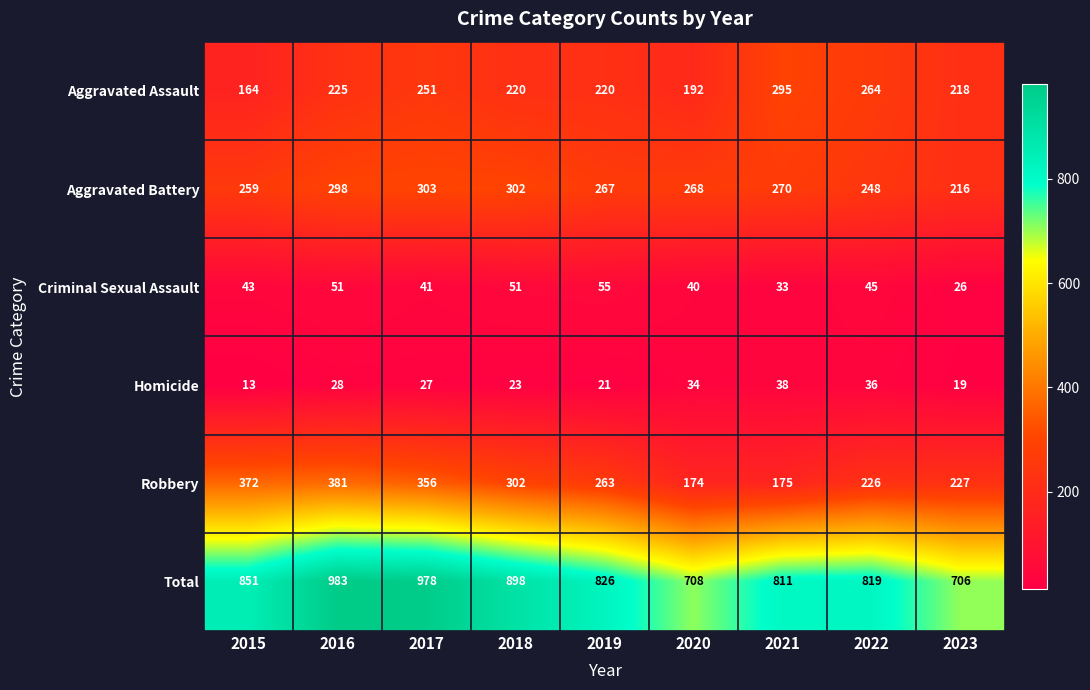

What is the sum of the Homicide values at 2023 and 2021?

57